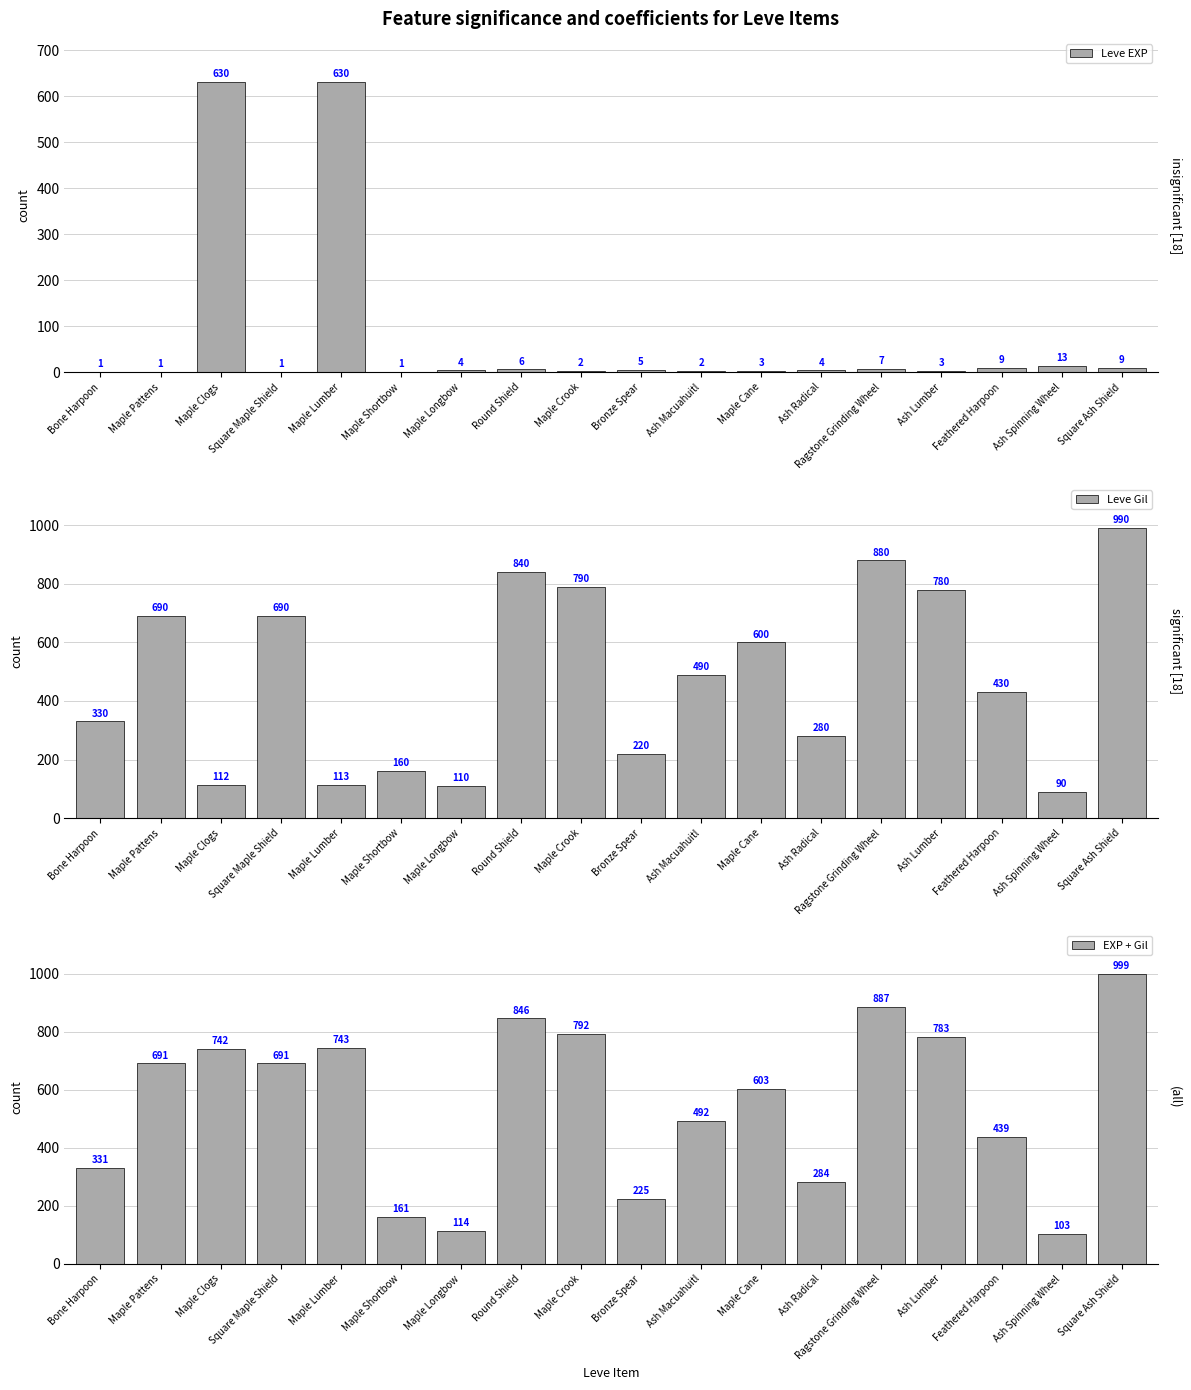

How many bars are there in total?

54